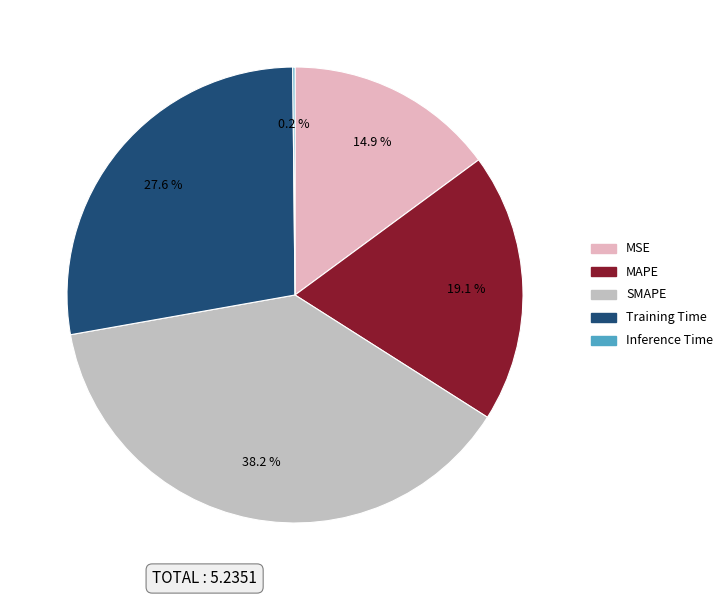

Combined, do Training Time and MAPE account for over 50%?

No